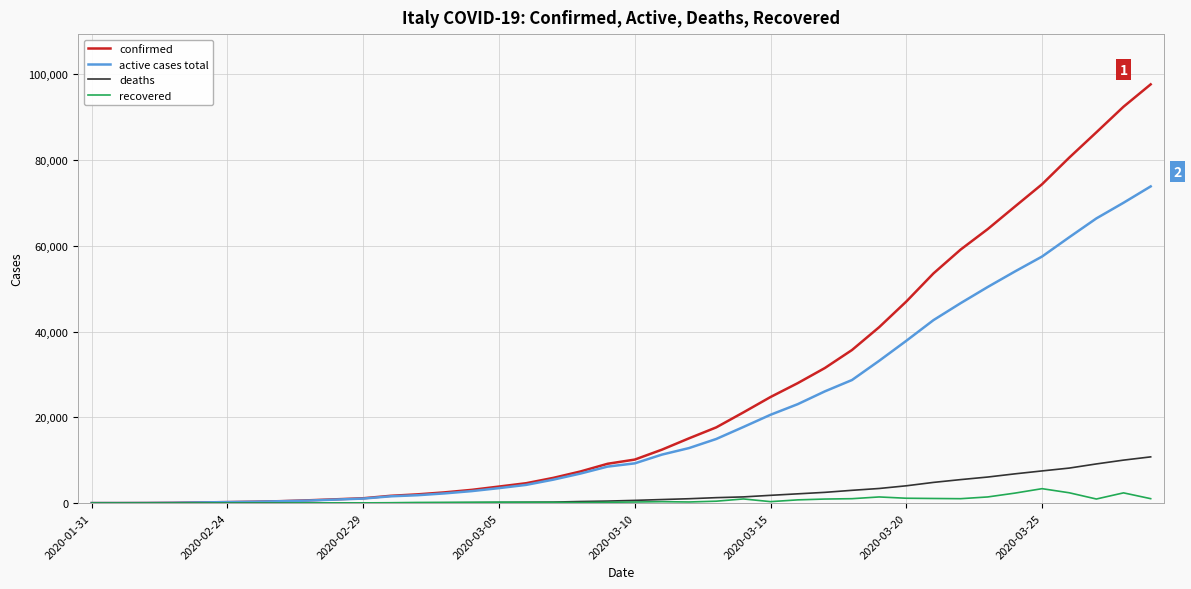

Which series has the largest range (max minus min)?

confirmed